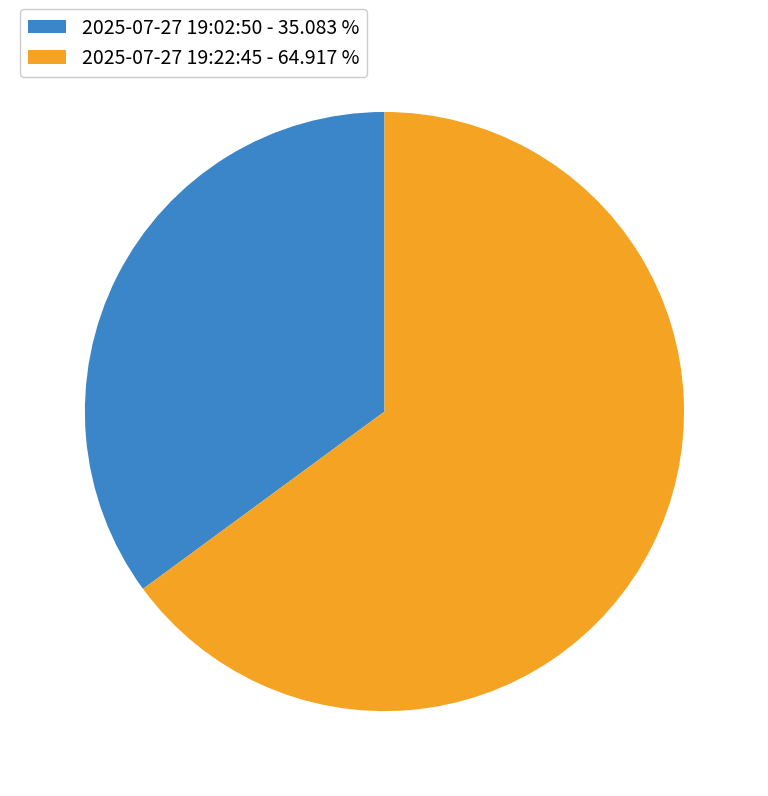

Do 2025-07-27 19:02:50 - 35.083 % and 2025-07-27 19:22:45 - 64.917 % together represent more than half of the pie?

Yes